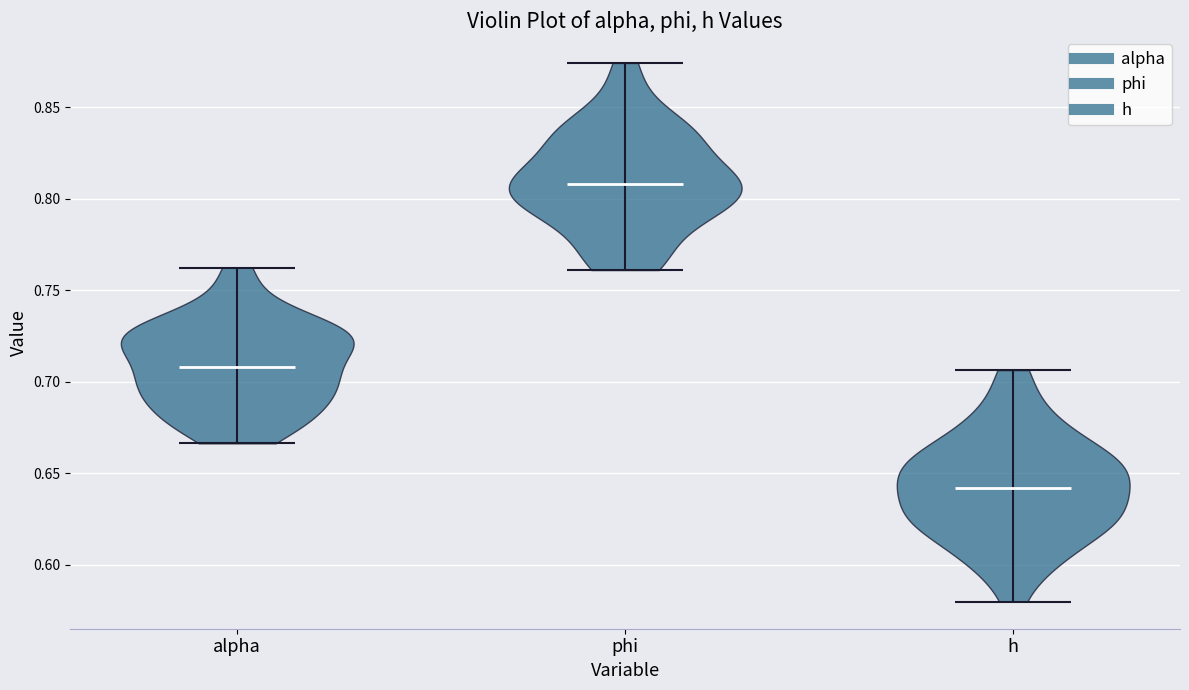

Which violin has the highest median line?

phi